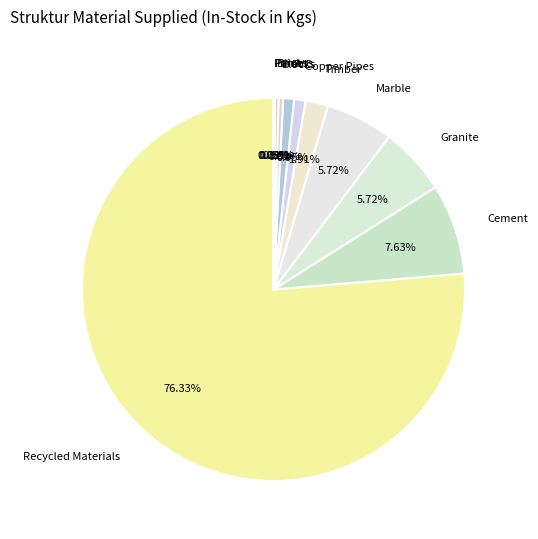

What is the total percentage of Timber and Bricks?

2.2%